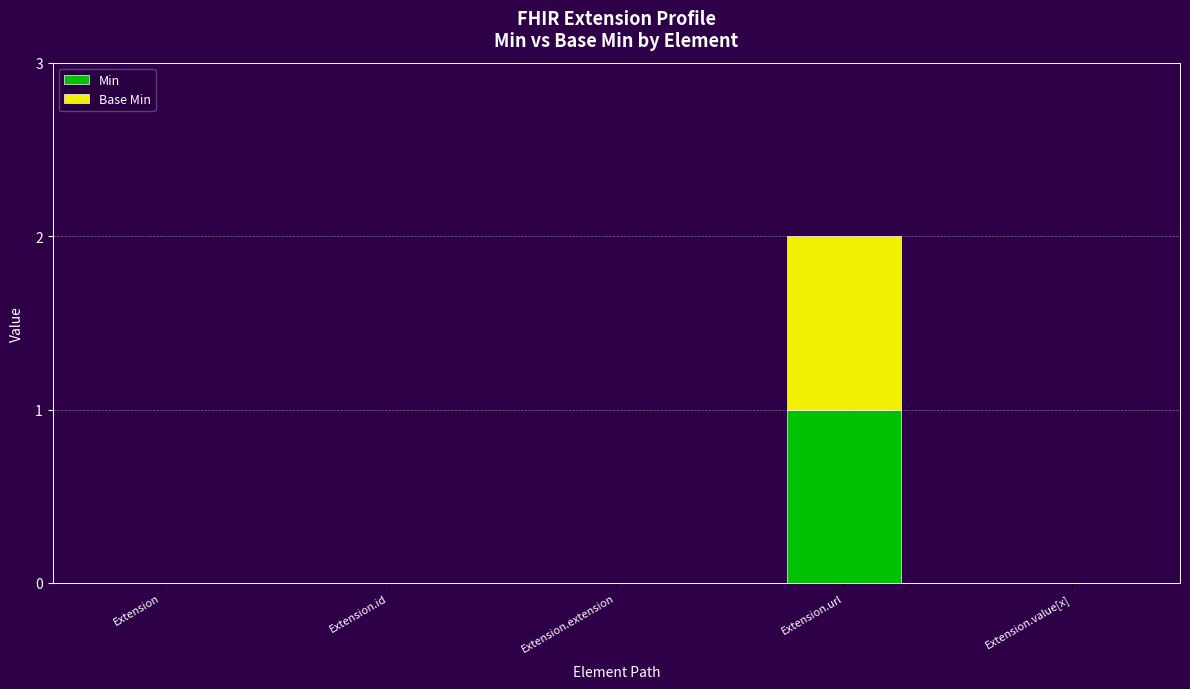

At which category is the sum across all series the highest?

Extension.url